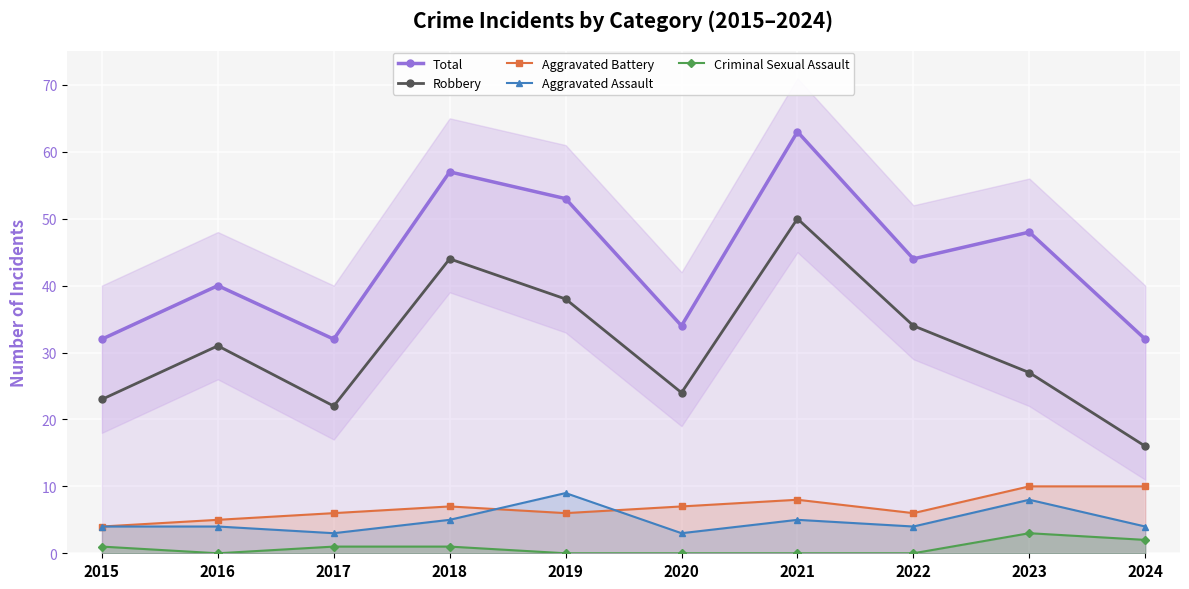

Reading right to left, extract all data points from this chart.

Total: 32	48	44	63	34	53	57	32	40	32
Robbery: 16	27	34	50	24	38	44	22	31	23
Aggravated Battery: 10	10	6	8	7	6	7	6	5	4
Aggravated Assault: 4	8	4	5	3	9	5	3	4	4
Criminal Sexual Assault: 2	3	0	0	0	0	1	1	0	1